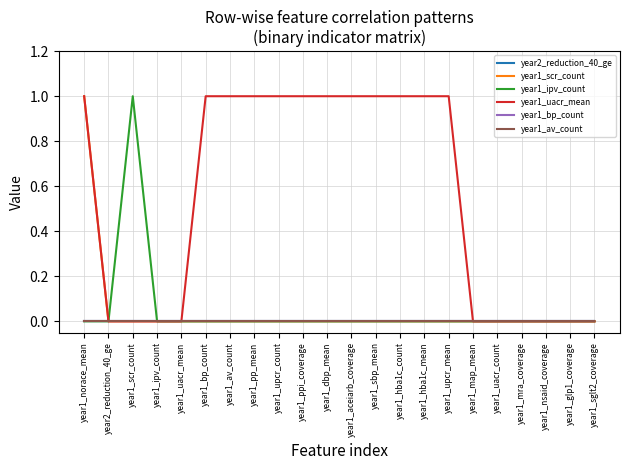

Does the chart have visible grid lines?

Yes